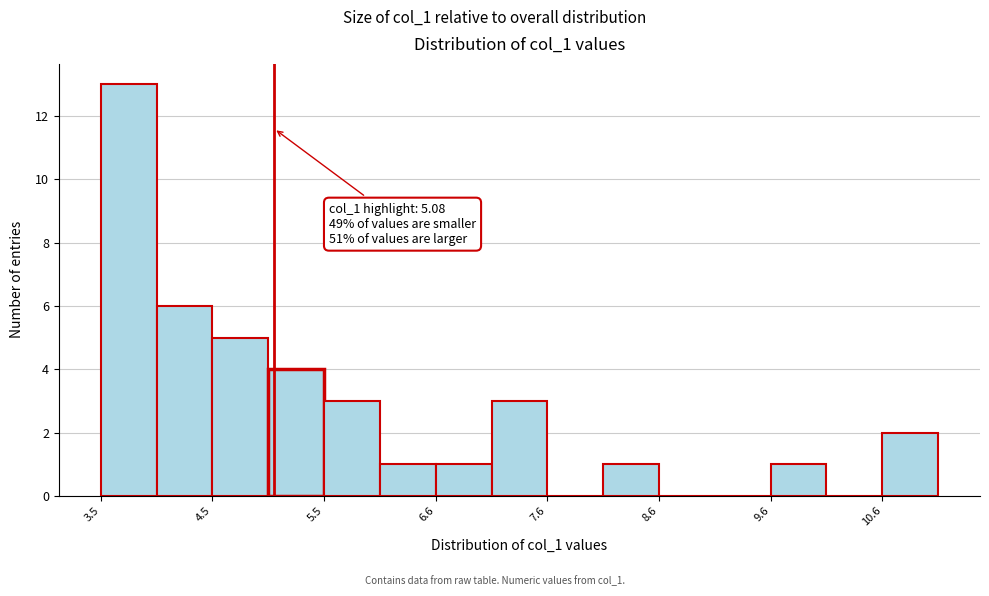

Around what value on the x-axis is the tallest bar? Give the approximate position of its centre, as read against the axis.

3.8